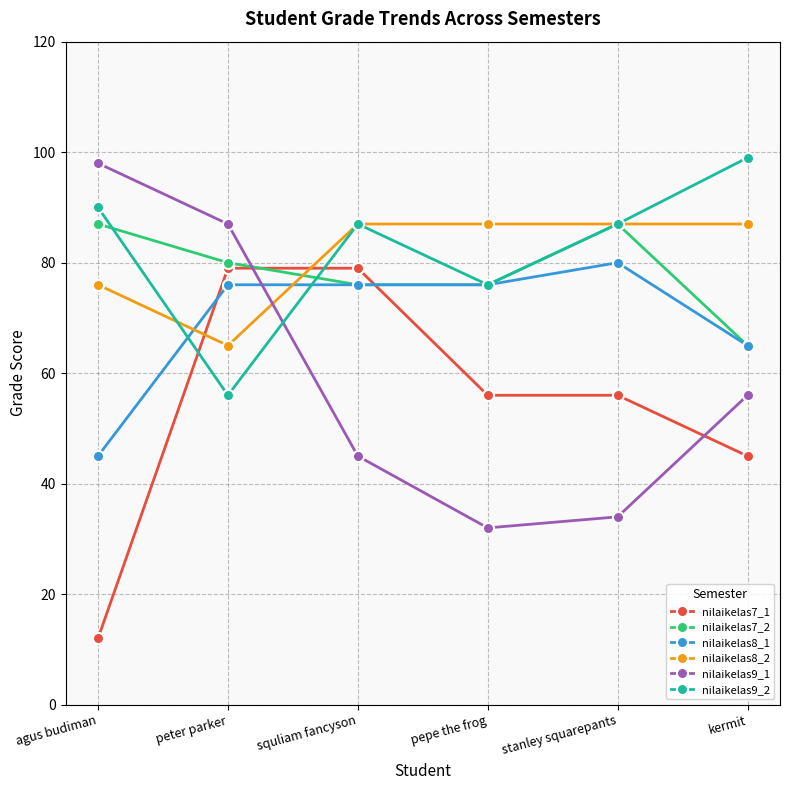

Which series has the largest total across all categories?

nilaikelas9_2